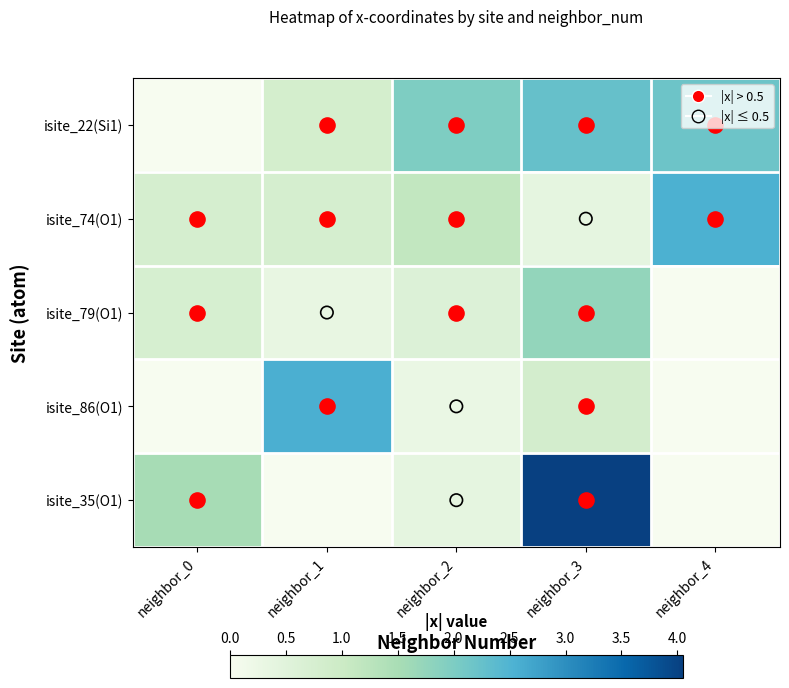

What is the maximum value shown in the chart?

4.0